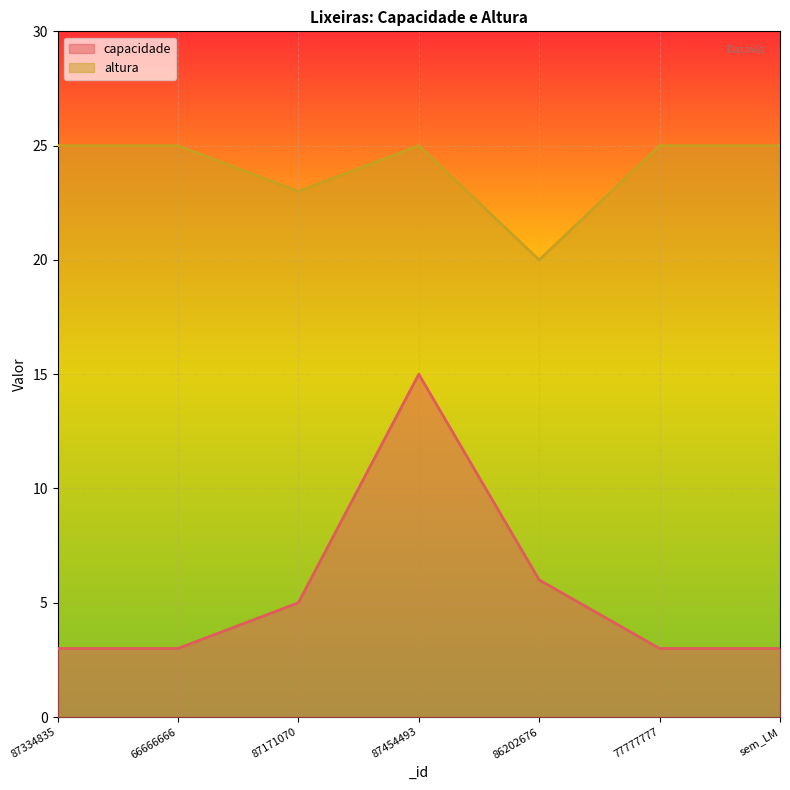

In altura, how many points are higher than both neighbors (excluding endpoints)?

1